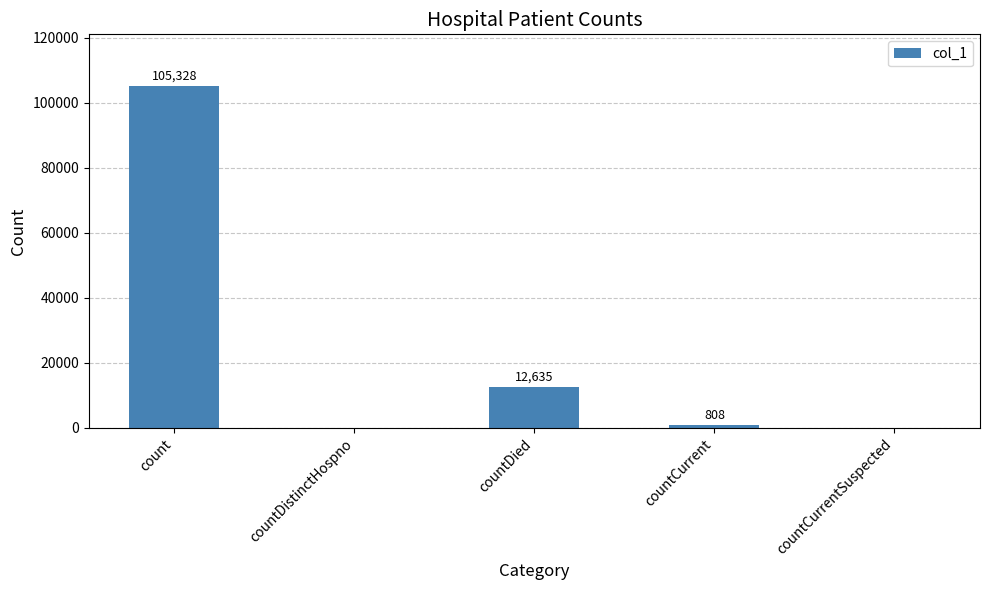

Reading right to left, list all the values displayed in this chart.

0	808	12635	0	105328